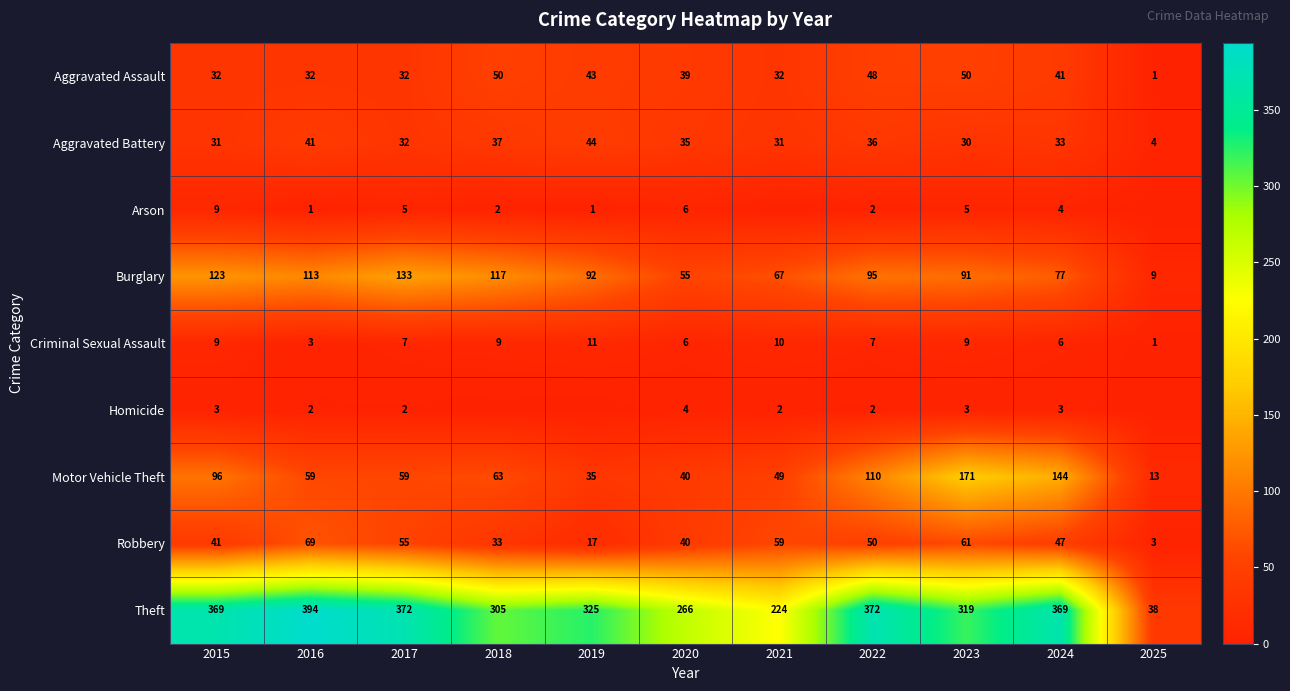

Between 2018 and 2022, which is larger?

2018